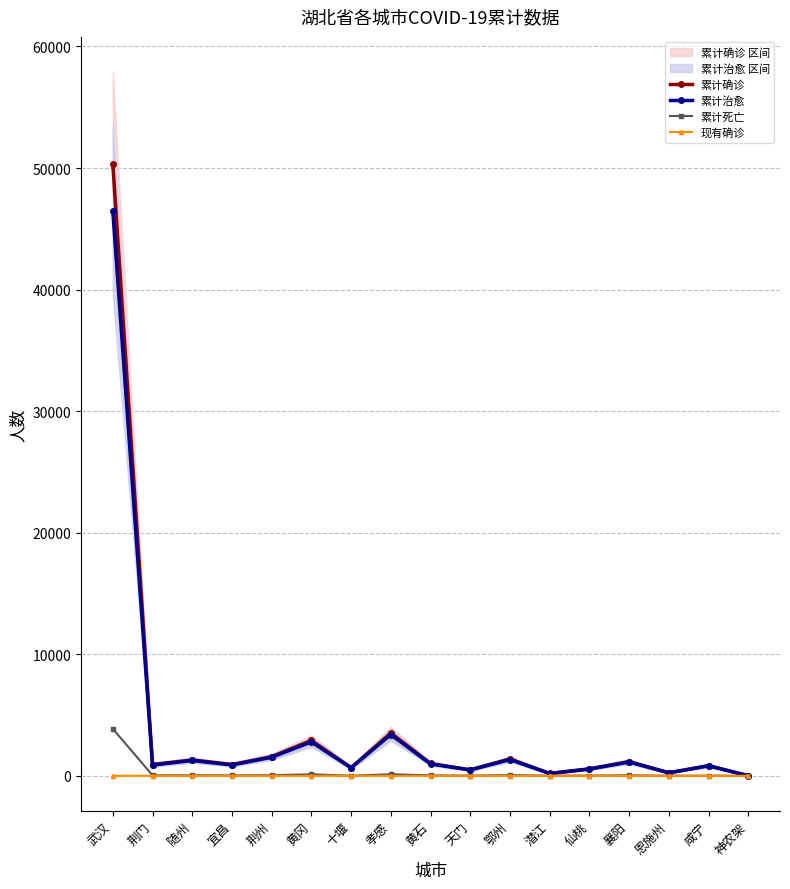

What are all the series names shown in the legend?

累计确诊, 累计治愈, 累计死亡, 现有确诊